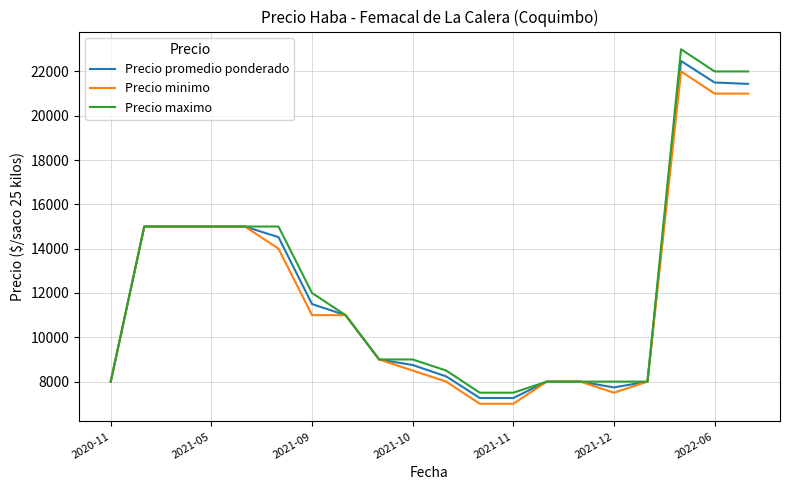

Which series has the largest range (max minus min)?

Precio maximo